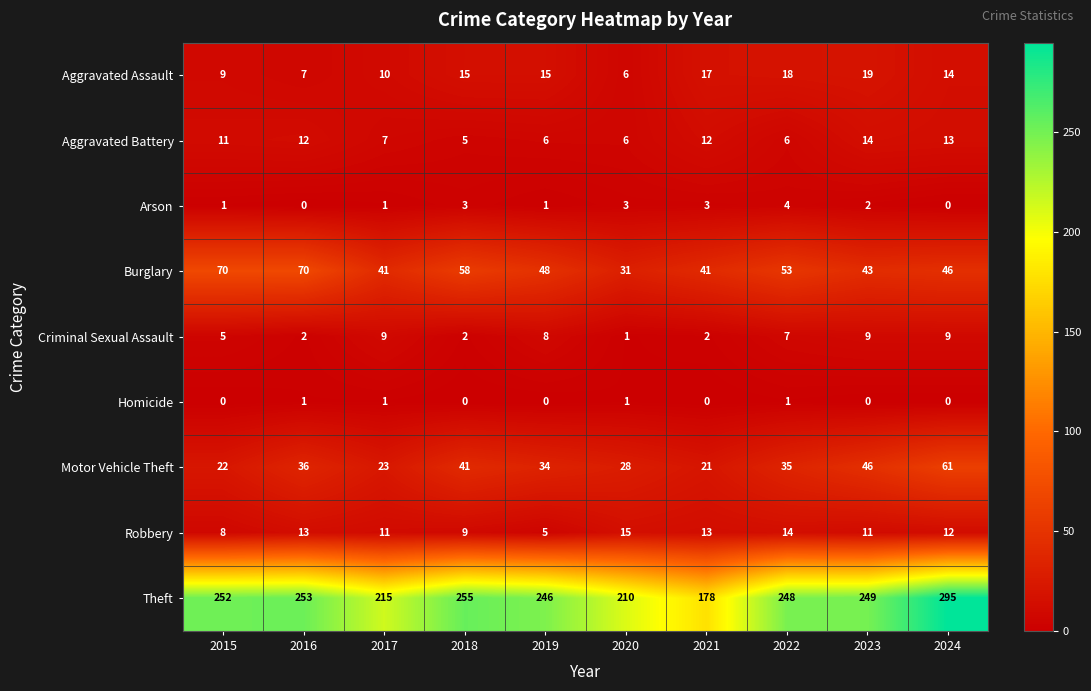

True or false: Homicide has a value of -1 at 2018.

False